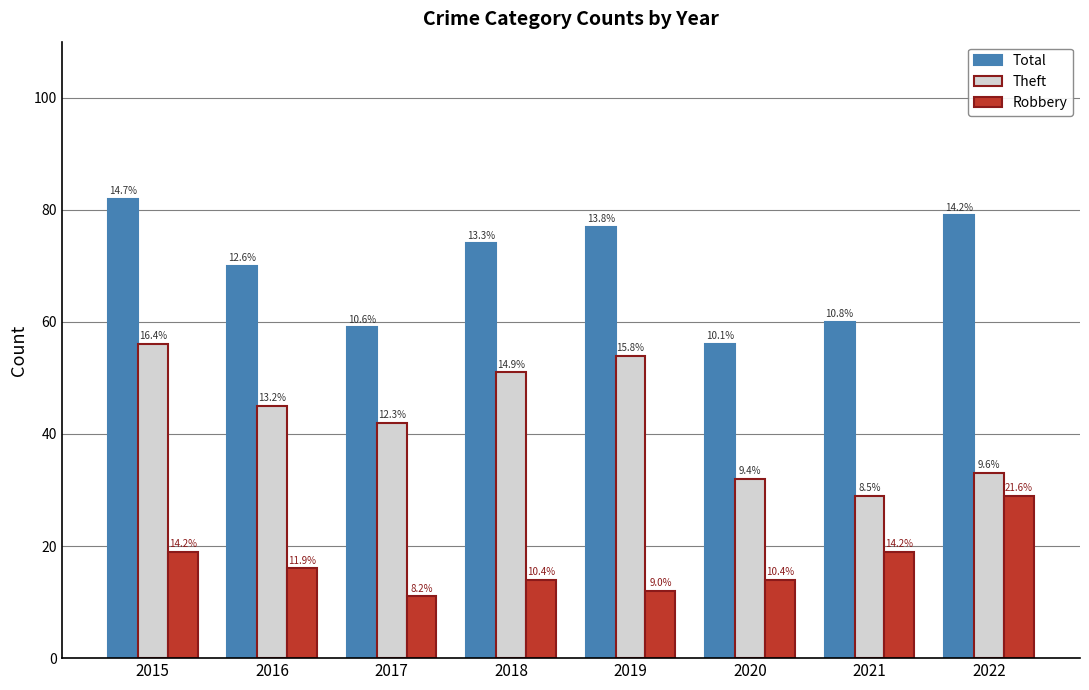

How many bars are there in each group?

3